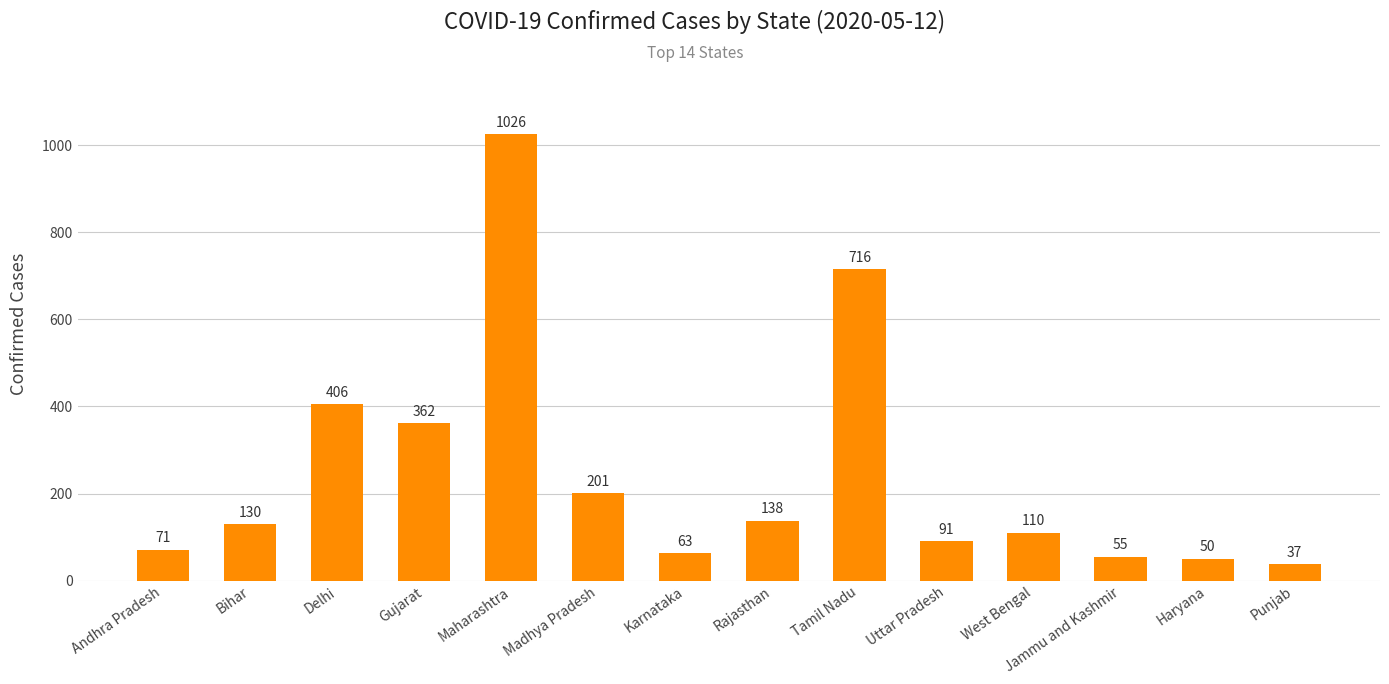

The value at Gujarat is 362. True or false?

True